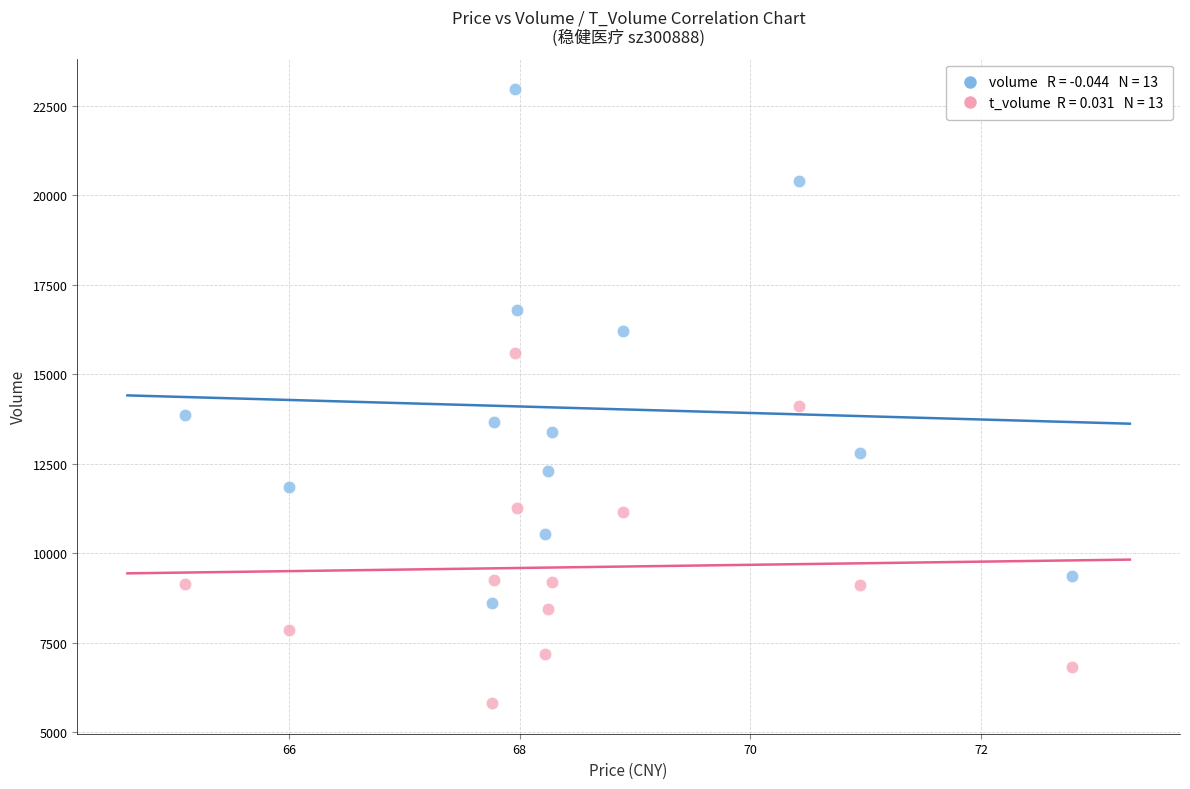

Across all series, what Y value is closest to 14385?

14124